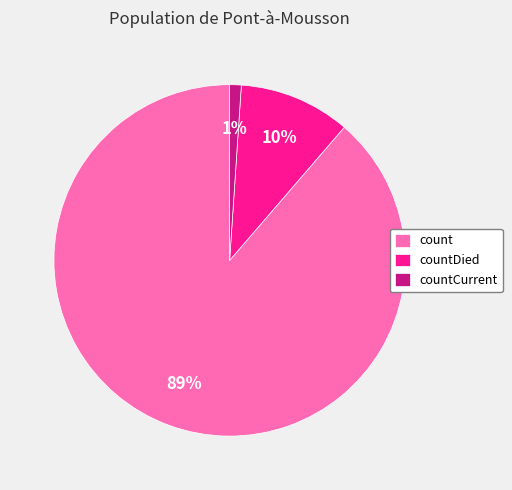

What is the smallest slice in the pie chart?

countCurrent